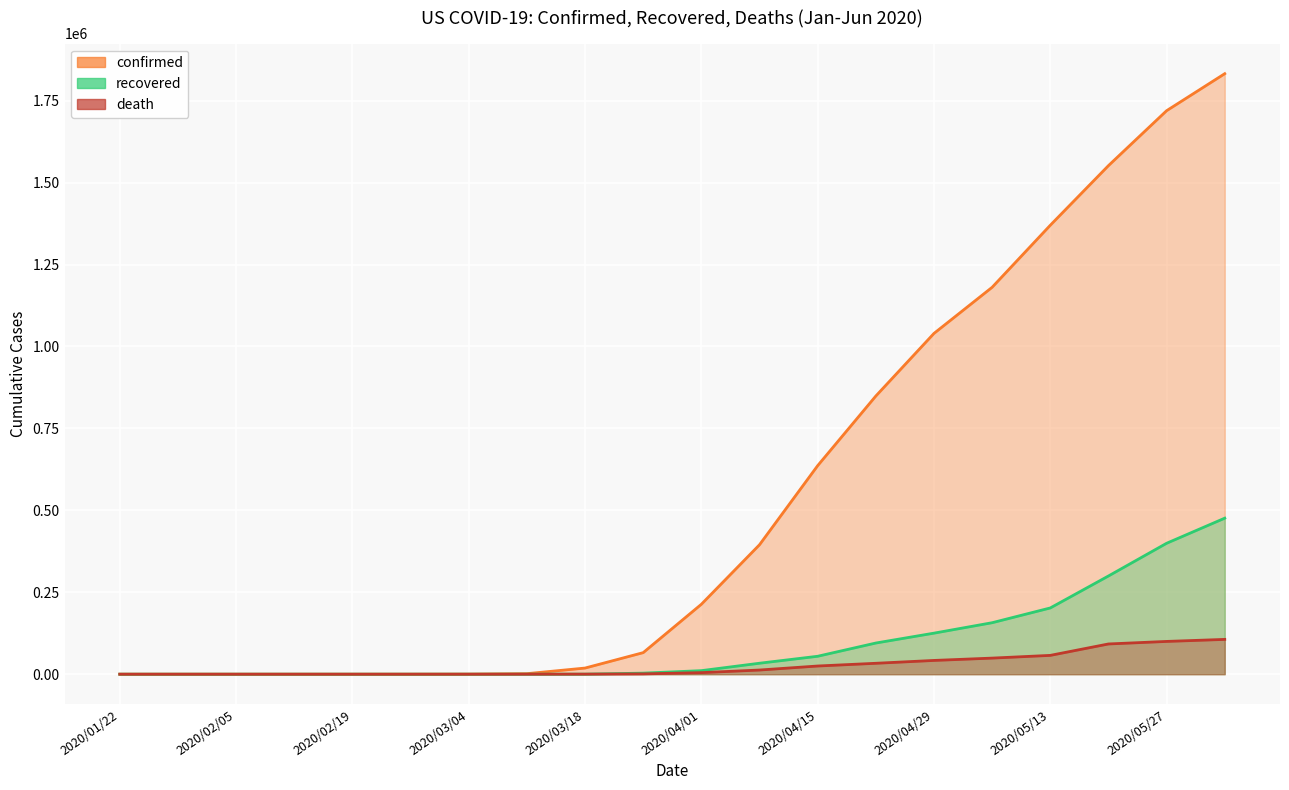

What is the difference between the recovered values at 2020/03/04 and 17?

299688